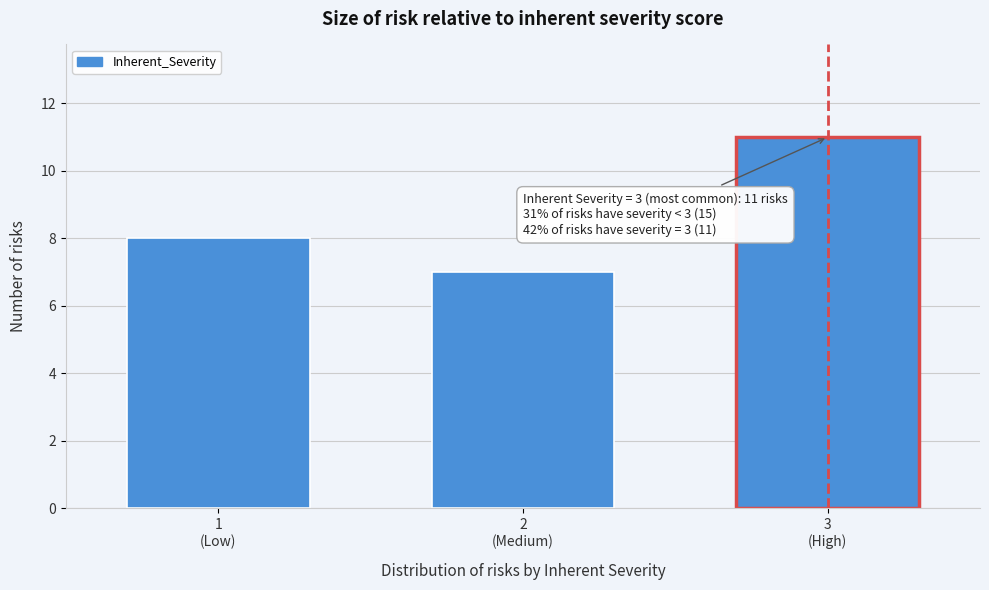

Reading left to right, list all the values displayed in this chart.

8	7	11